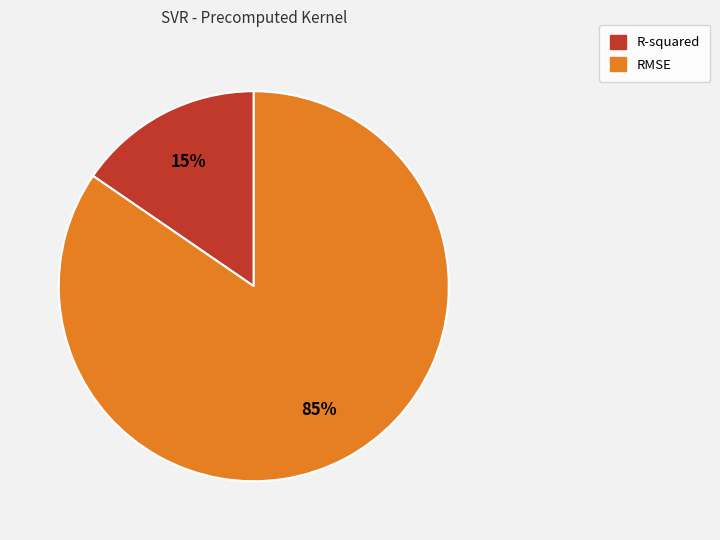

To the nearest percent, what is the combined percentage of R-squared and RMSE?

100%